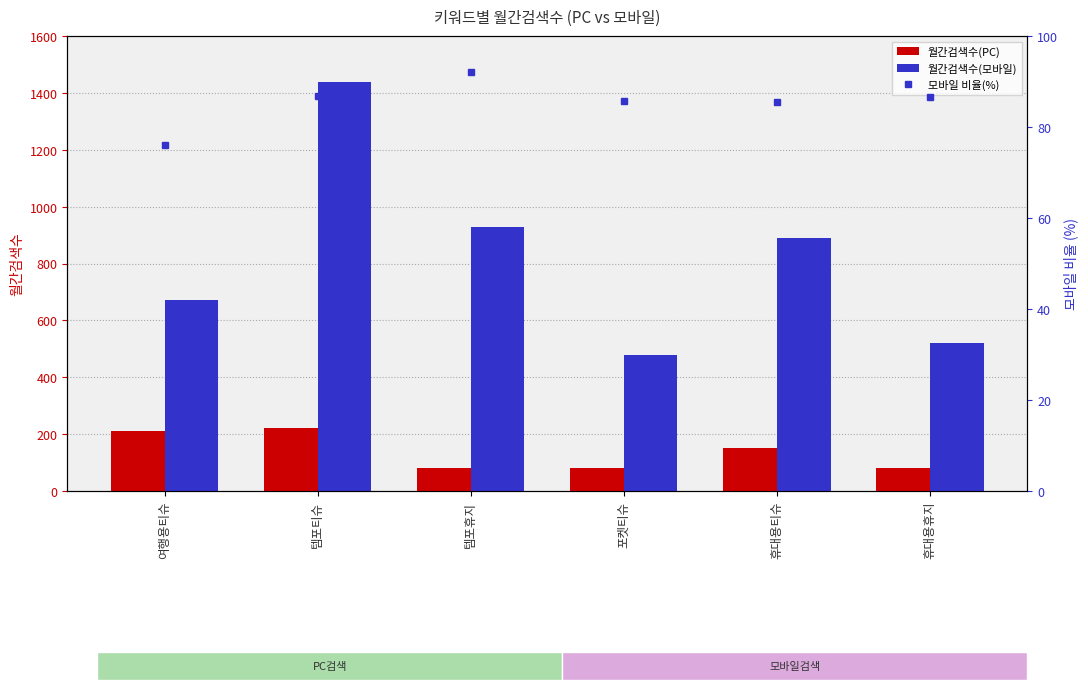

Is it true that 월간검색수(PC) equals 210.0 at 여행용티슈?

True